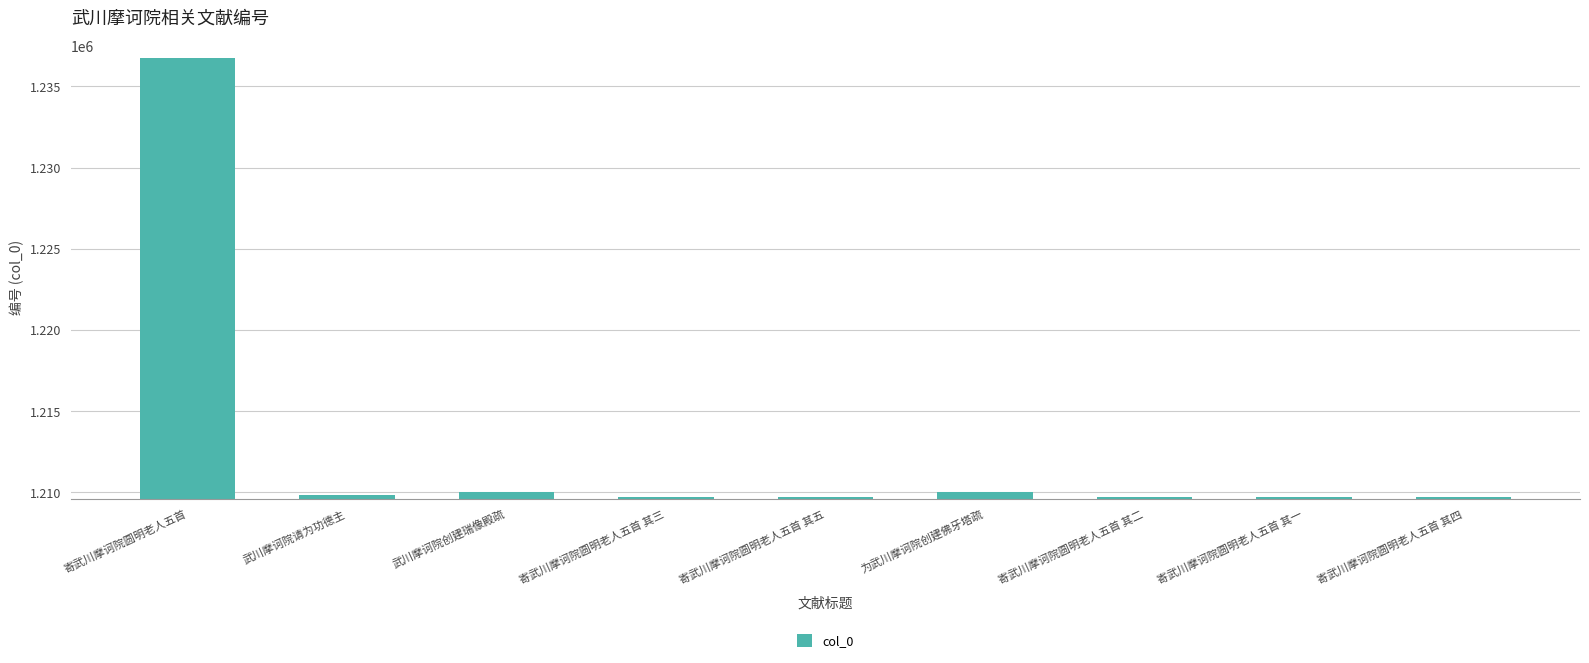

What is the difference between the second highest and minimum values?

305